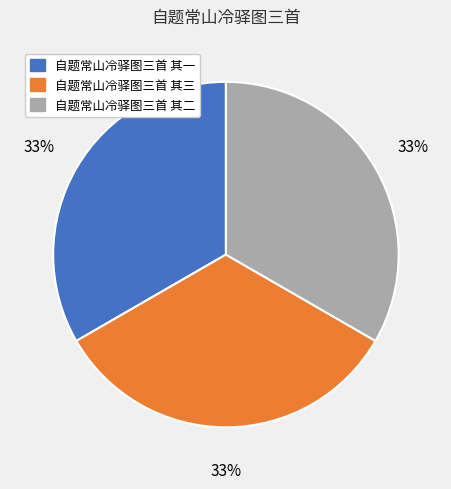

True or false: 自题常山冷驿图三首 其一 accounts for 20% of the total.

False